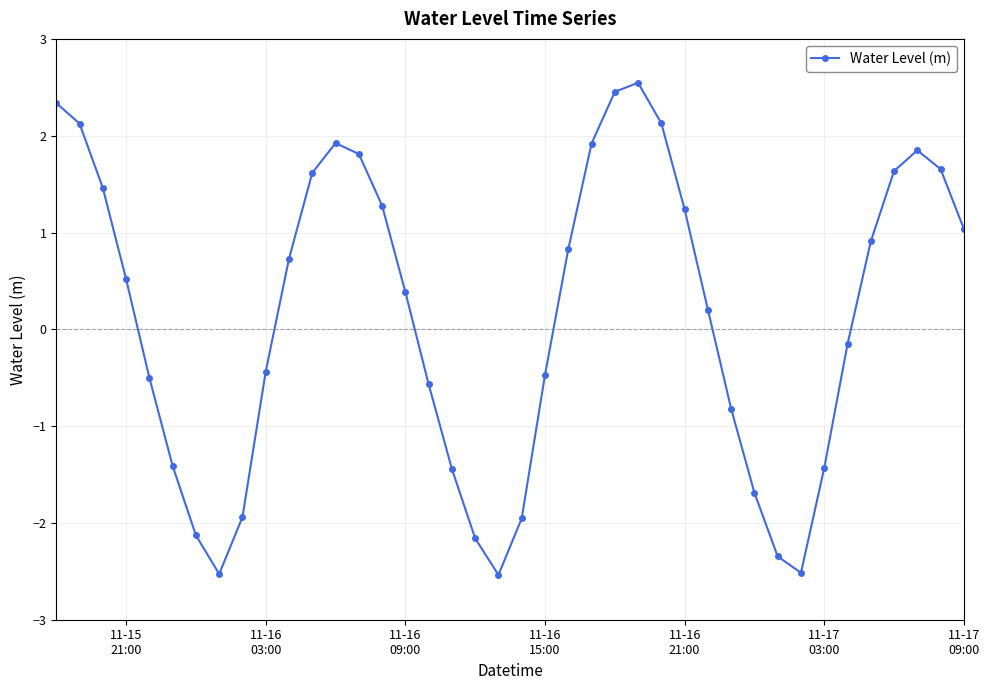

What is the greatest value displayed?

2.5